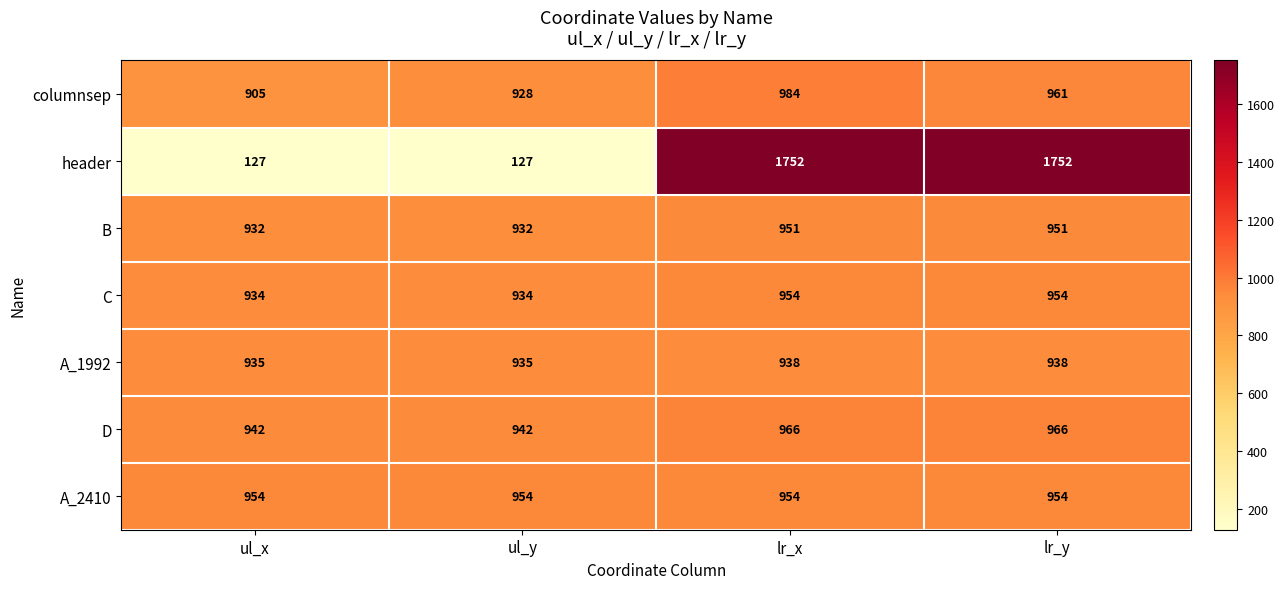

What is the maximum value shown in the chart?

1752